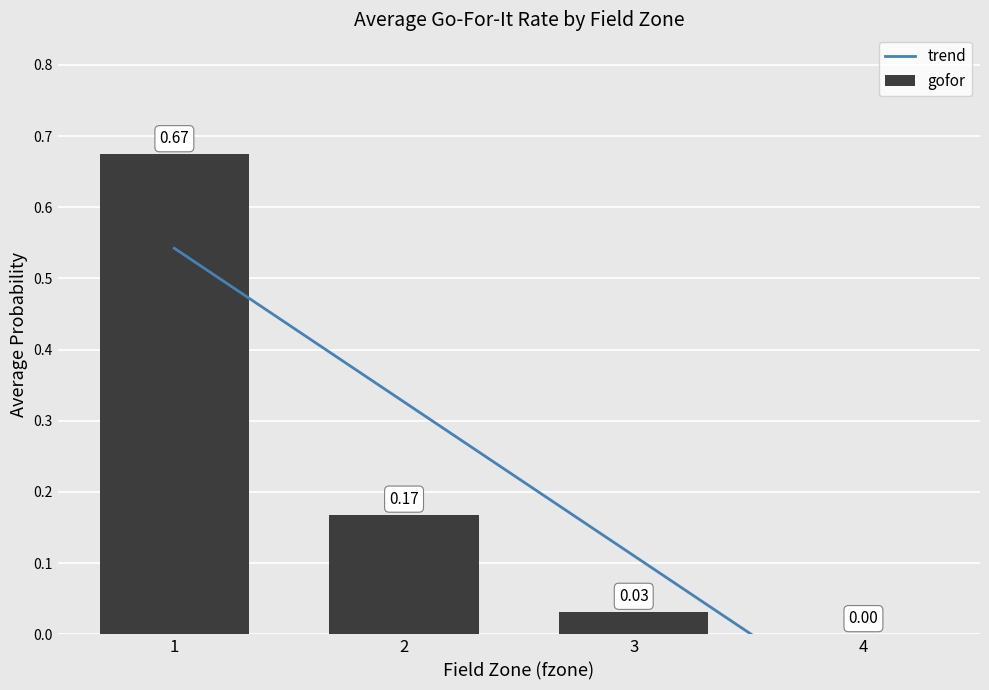

What is the maximum value for gofor?

0.7